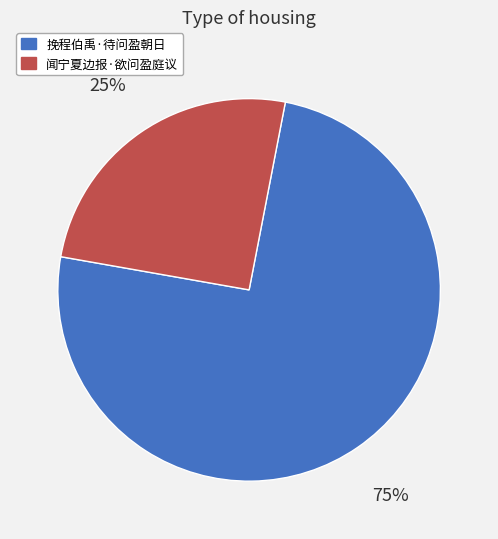

Is there any slice that represents more than half of the pie?

Yes